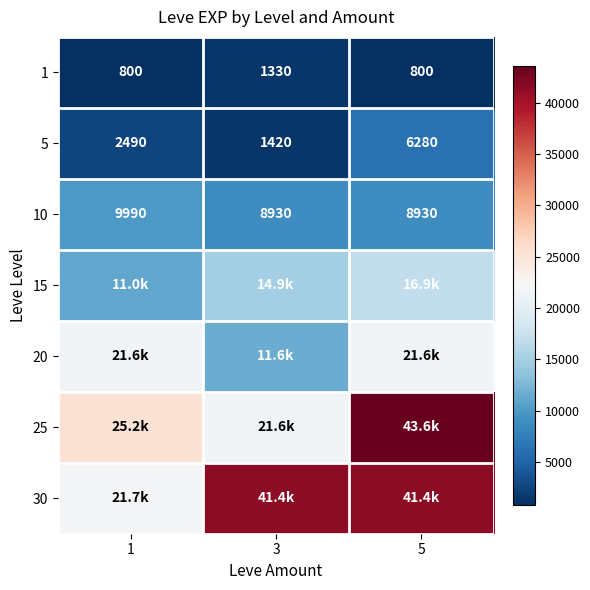

The 5 series shows 2509 at 3. True or false?

False